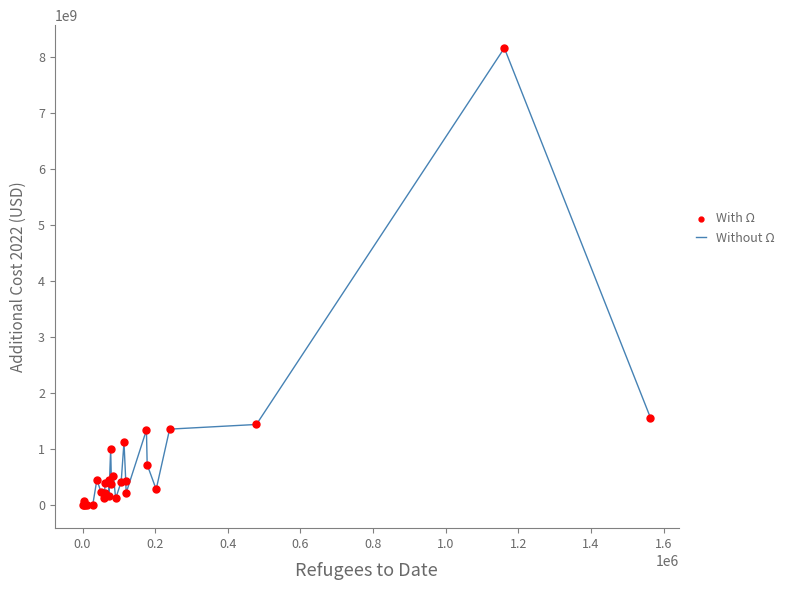

What is the maximum value shown in the chart?

8164176970.0